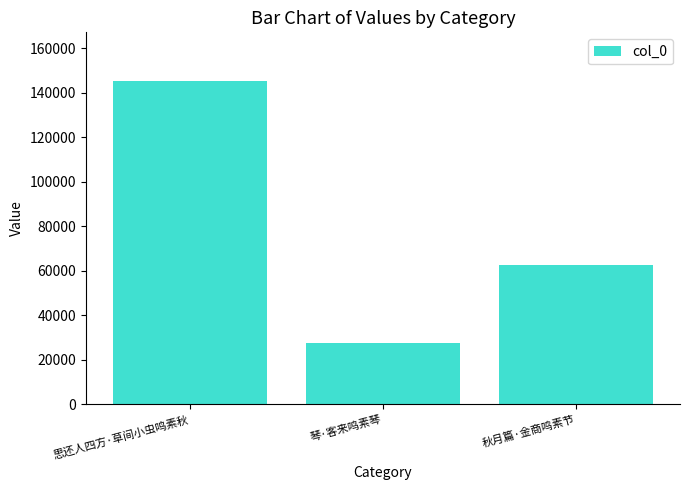

What position from the right is 琴·客来鸣素琴?

2